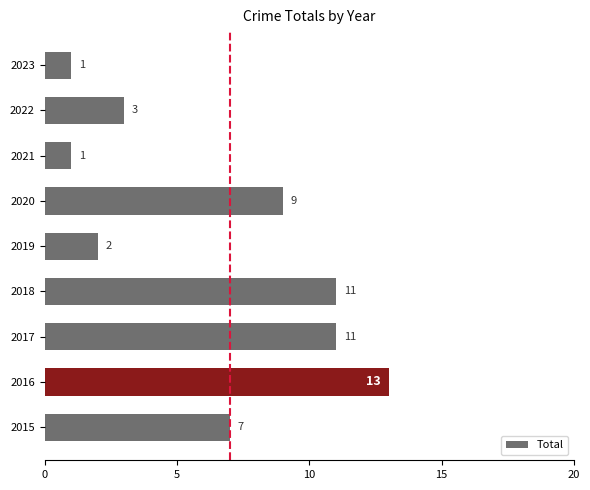

Where is the data nearest to the value 7?

2015